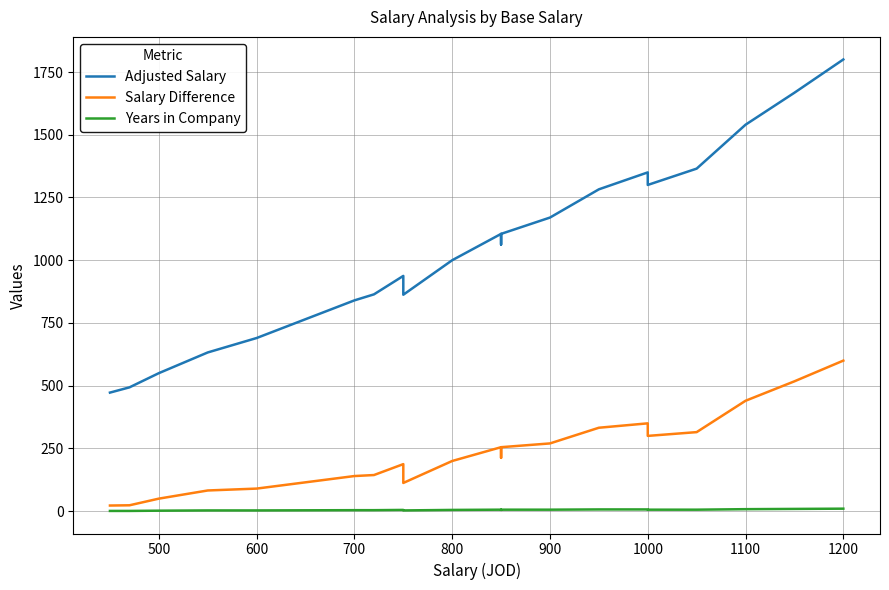

List the series in order of their peak value, lowest first.

Years in Company, Salary Difference, Adjusted Salary